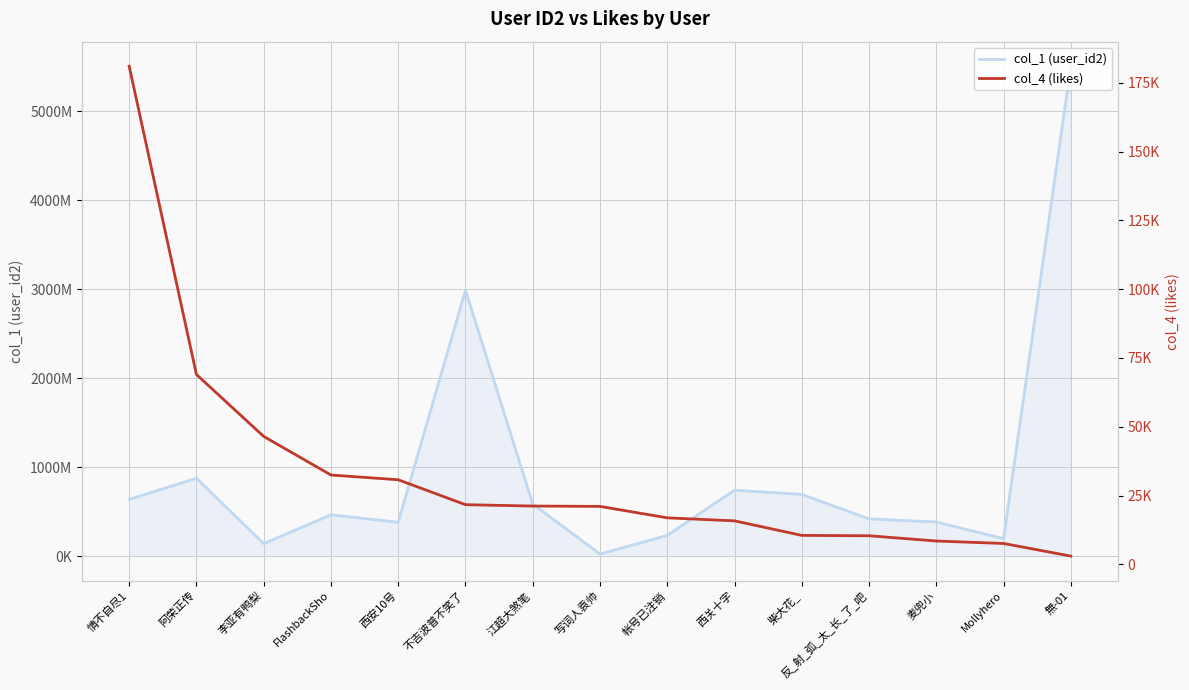

The value of col_1 (user_id2) at 帐号已注销 is 36289252. True or false?

False